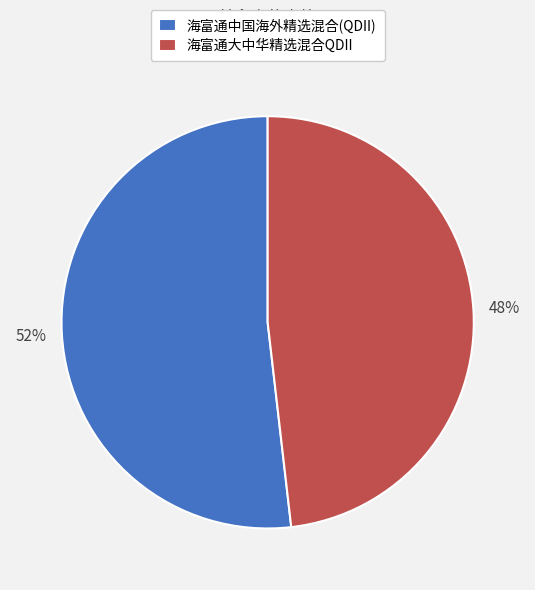

Count the number of slices in the pie.

2